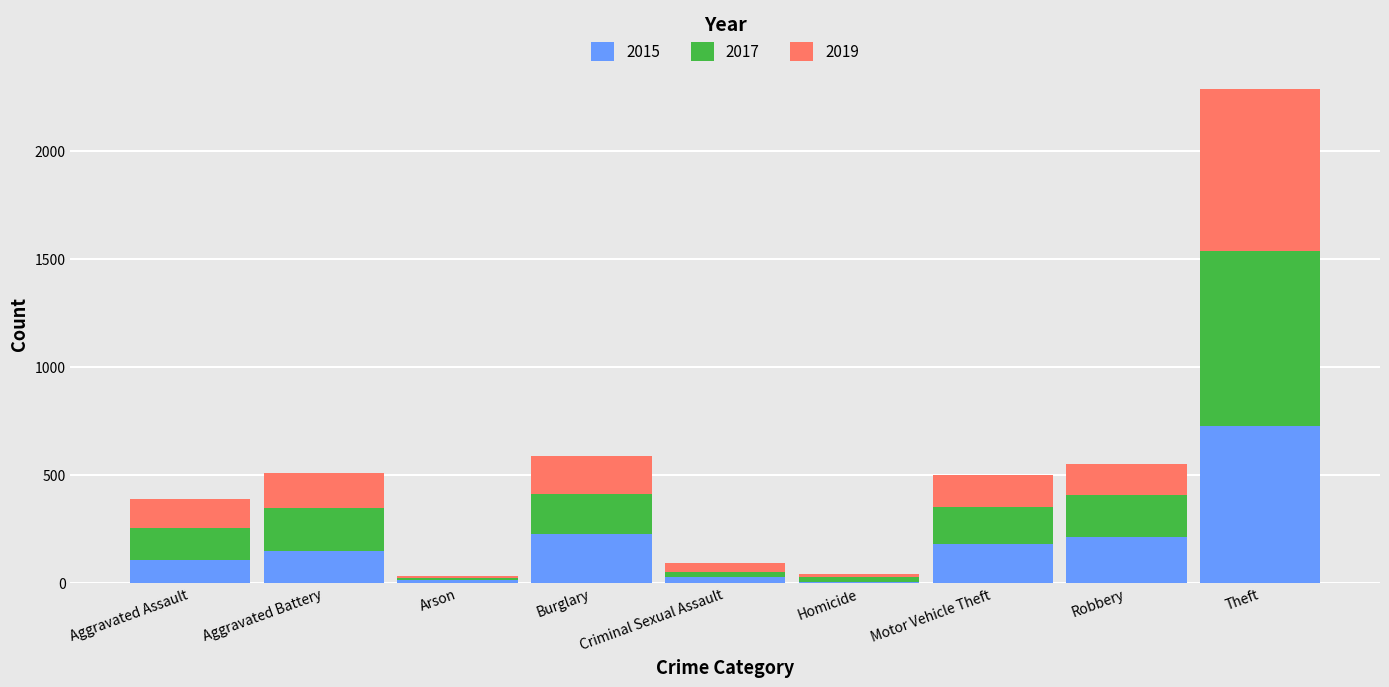

At which category is the sum across all series the highest?

Theft